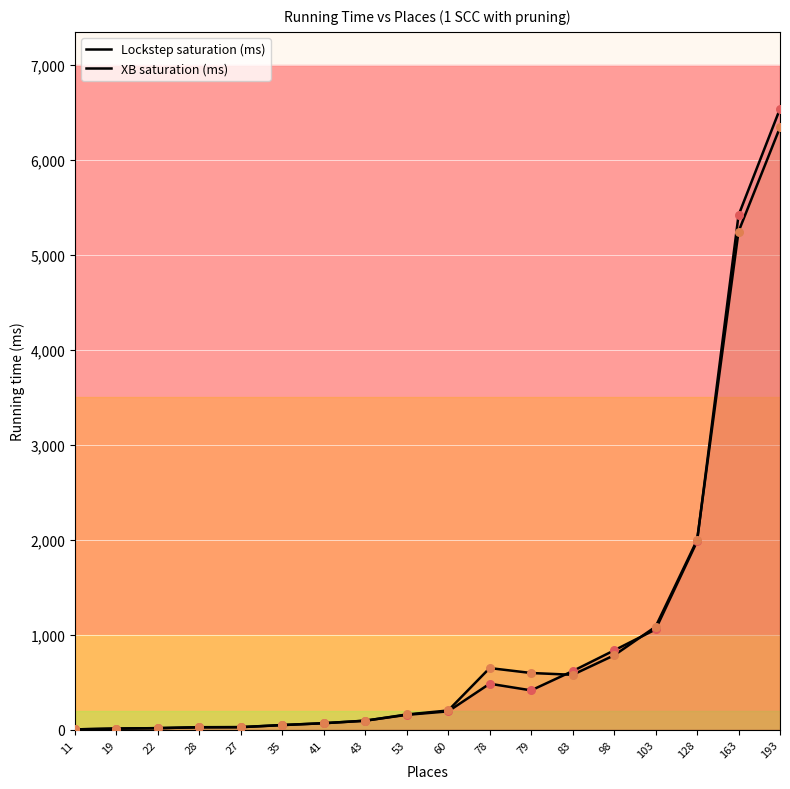

At which category is the sum across all series the highest?

193